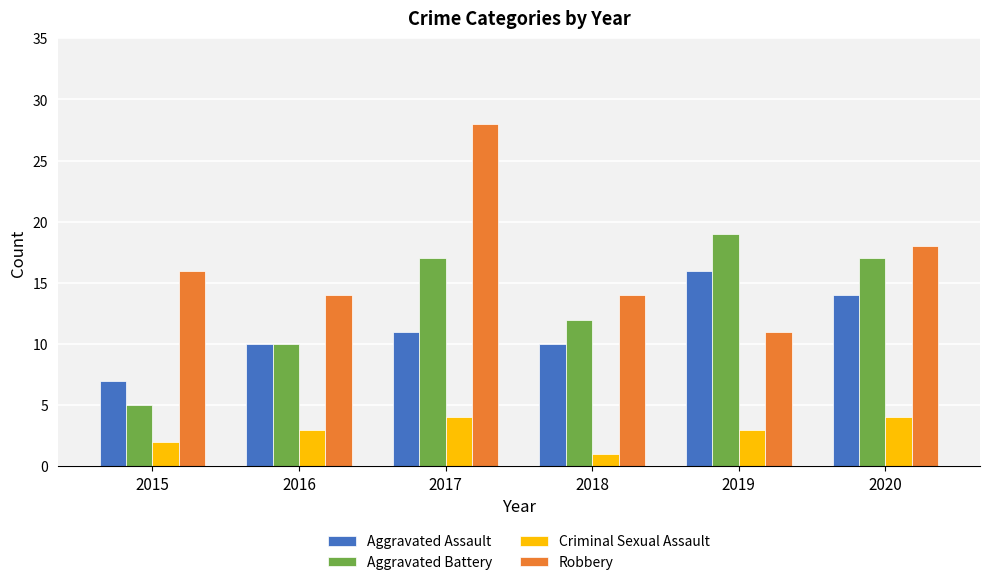

Rank the series by their maximum value, from lowest to highest.

Criminal Sexual Assault, Aggravated Assault, Aggravated Battery, Robbery